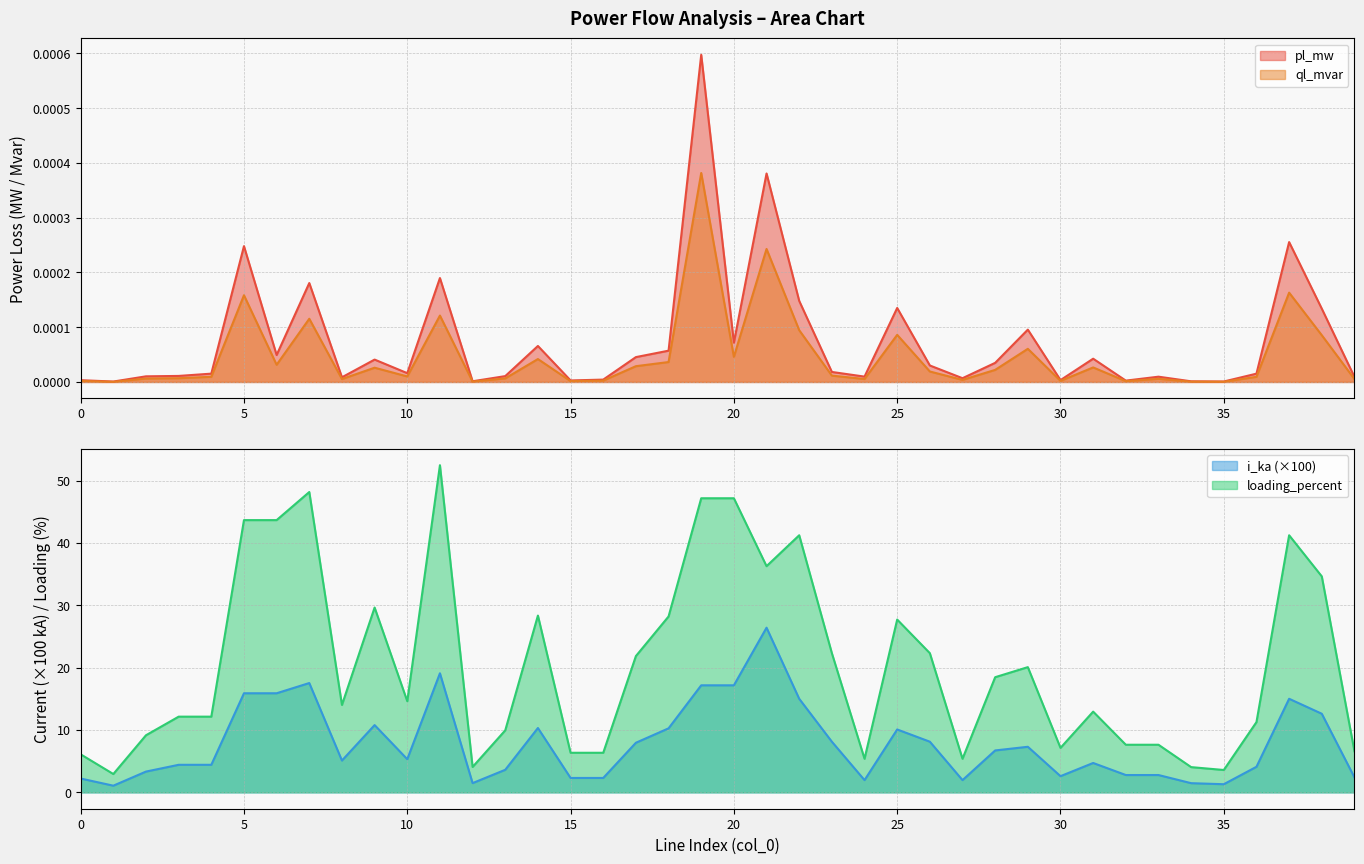

What is the average value of the loading_percent series?

20.6